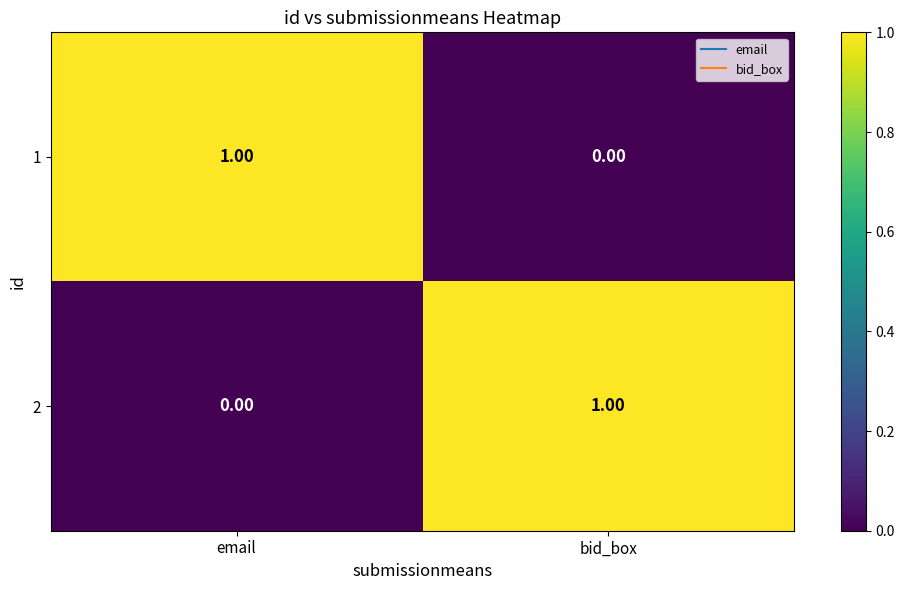

Is the value of 2 at email greater than the value of 1 at email?

No